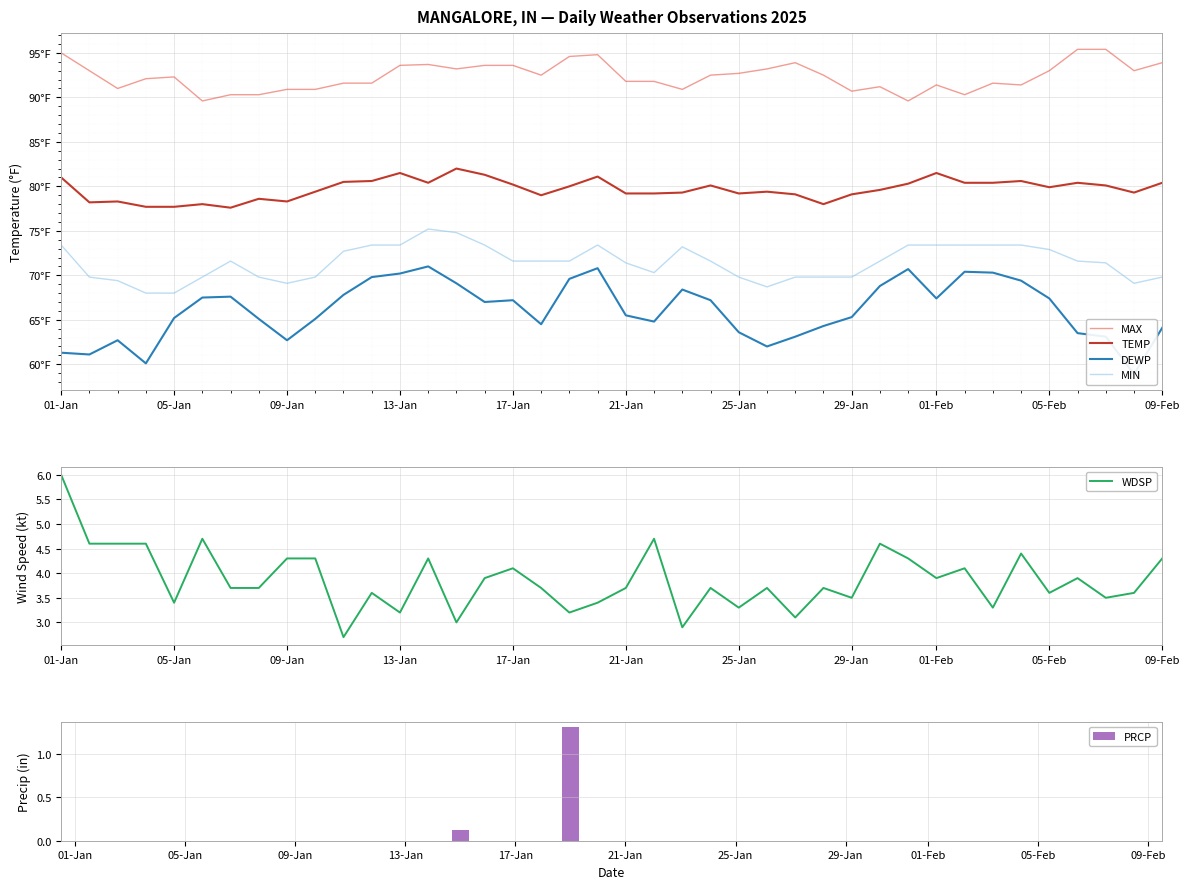

What is the maximum value for WDSP?

6.0